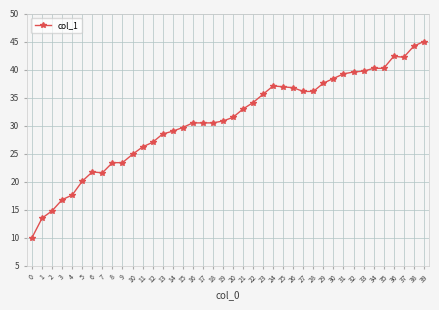

What is the change in value from 23 to 25?

+1.3